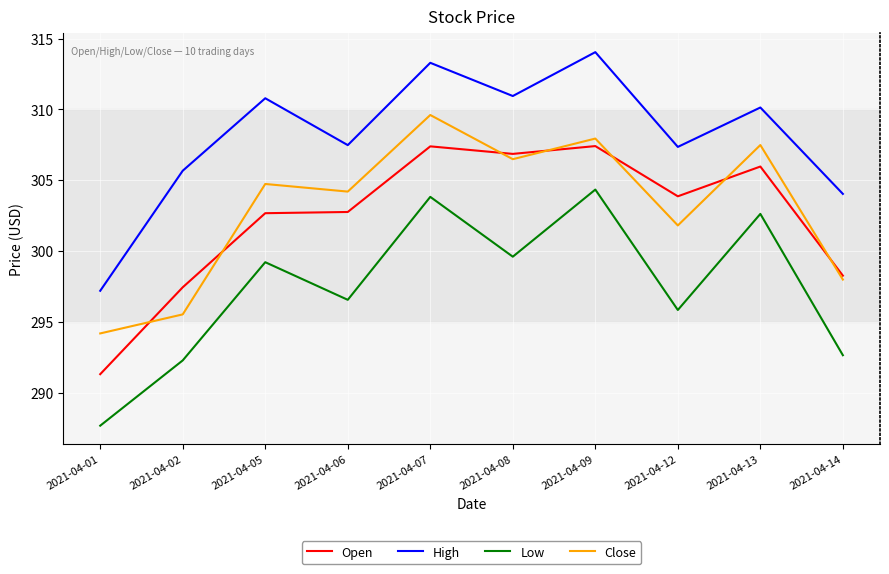

True or false: Open and High intersect in this chart.

False